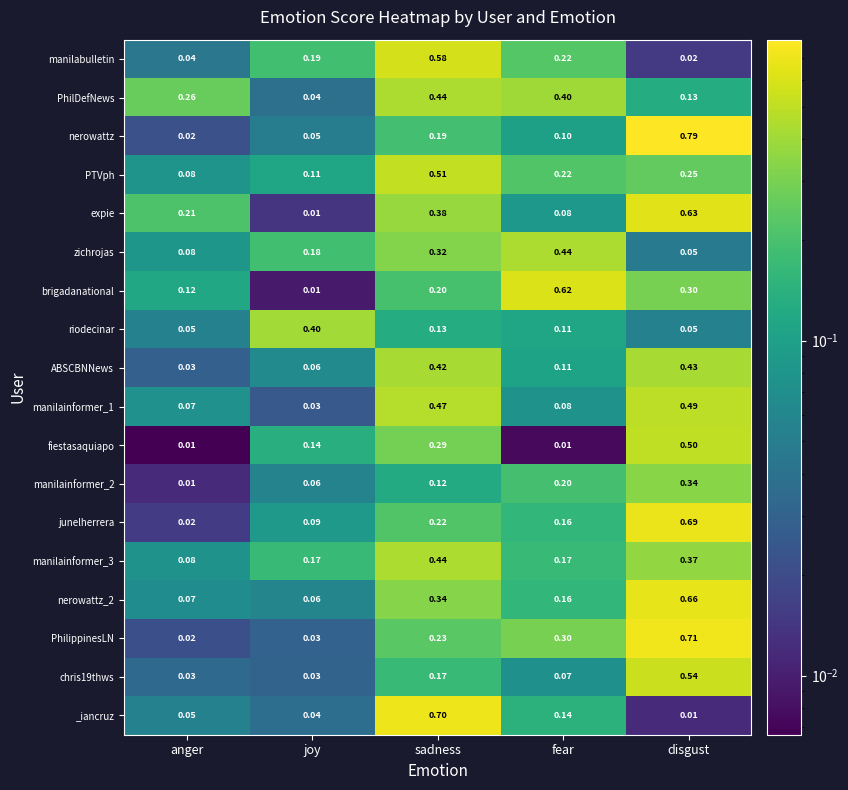

Which category has the highest value in the ABSCBNNews series?

disgust